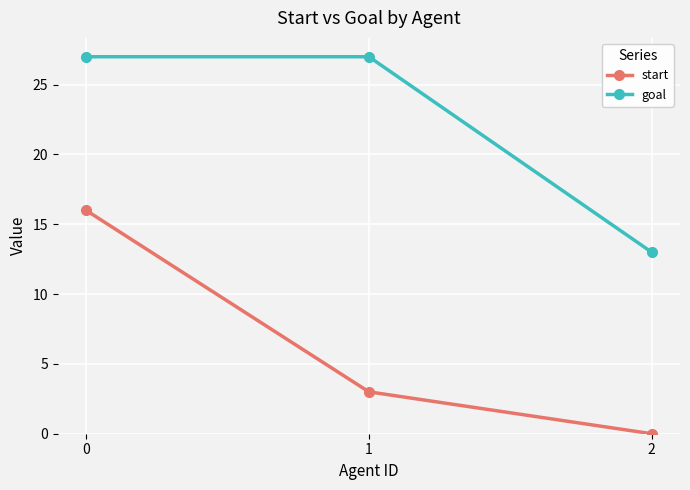

The goal series shows 41 at 0. True or false?

False